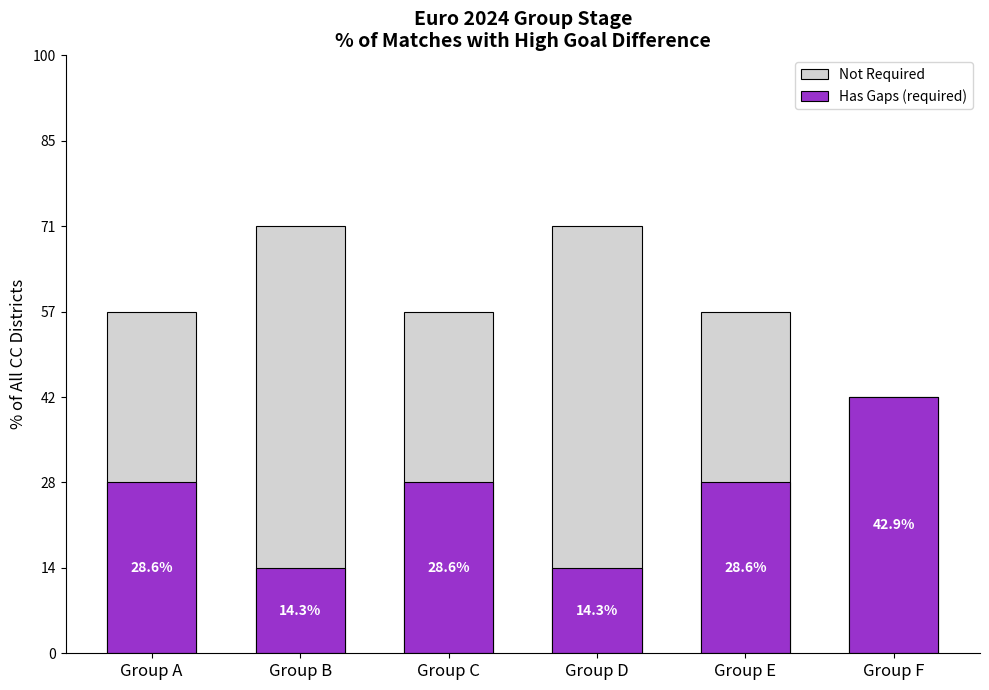

What is the difference between the maximum and minimum values in the Has Gaps (required) series?

2